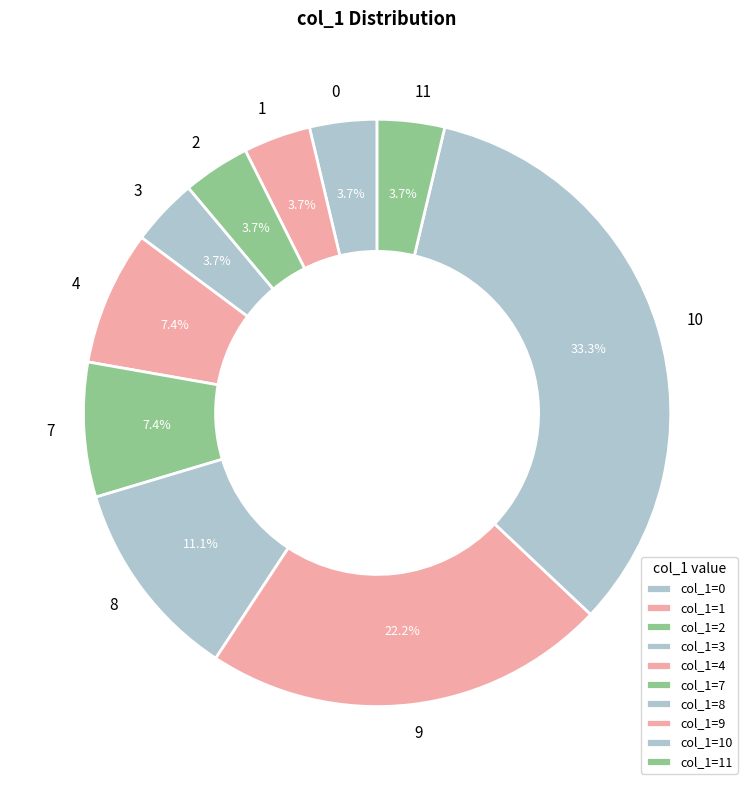

Count the number of slices in the pie.

10